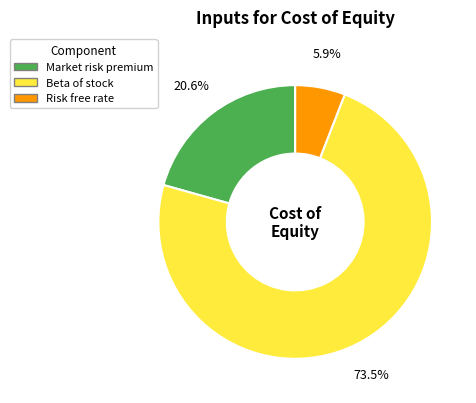

Which category has the biggest portion of the pie?

Beta of stock